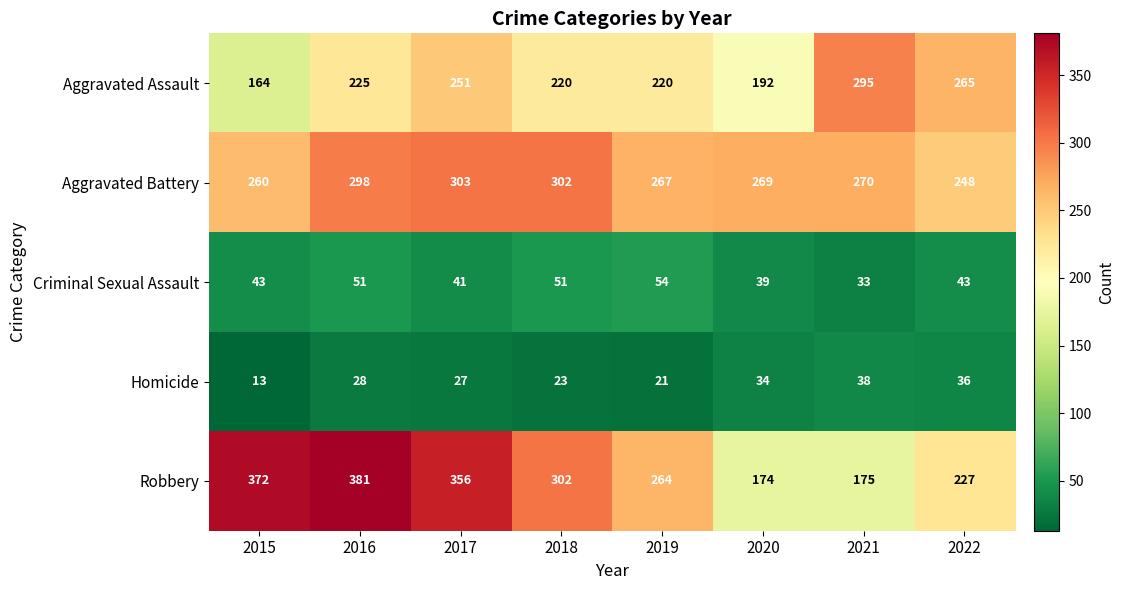

What is the difference between the second highest and minimum values in the Aggravated Battery series?

54